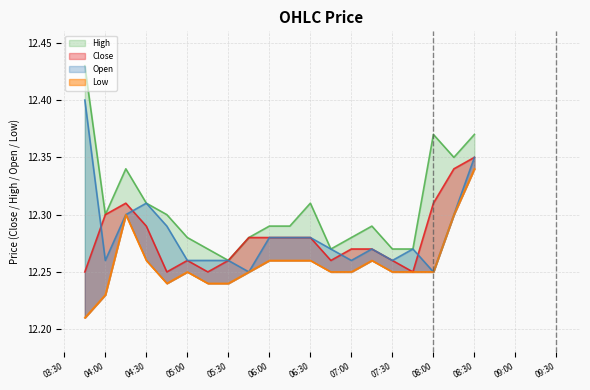

Which series has the largest range (max minus min)?

High